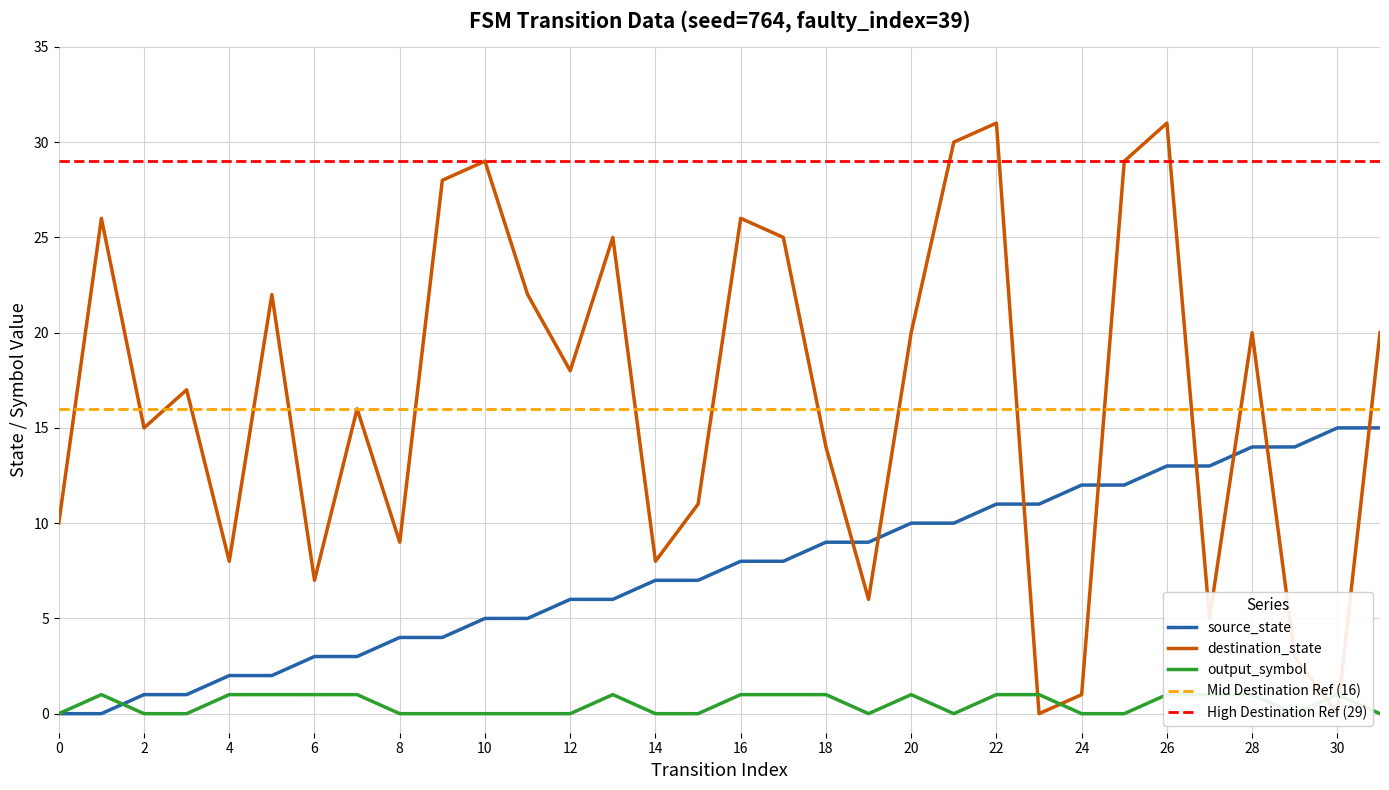

What is the difference between the second highest and second lowest values in the destination_state series?

31